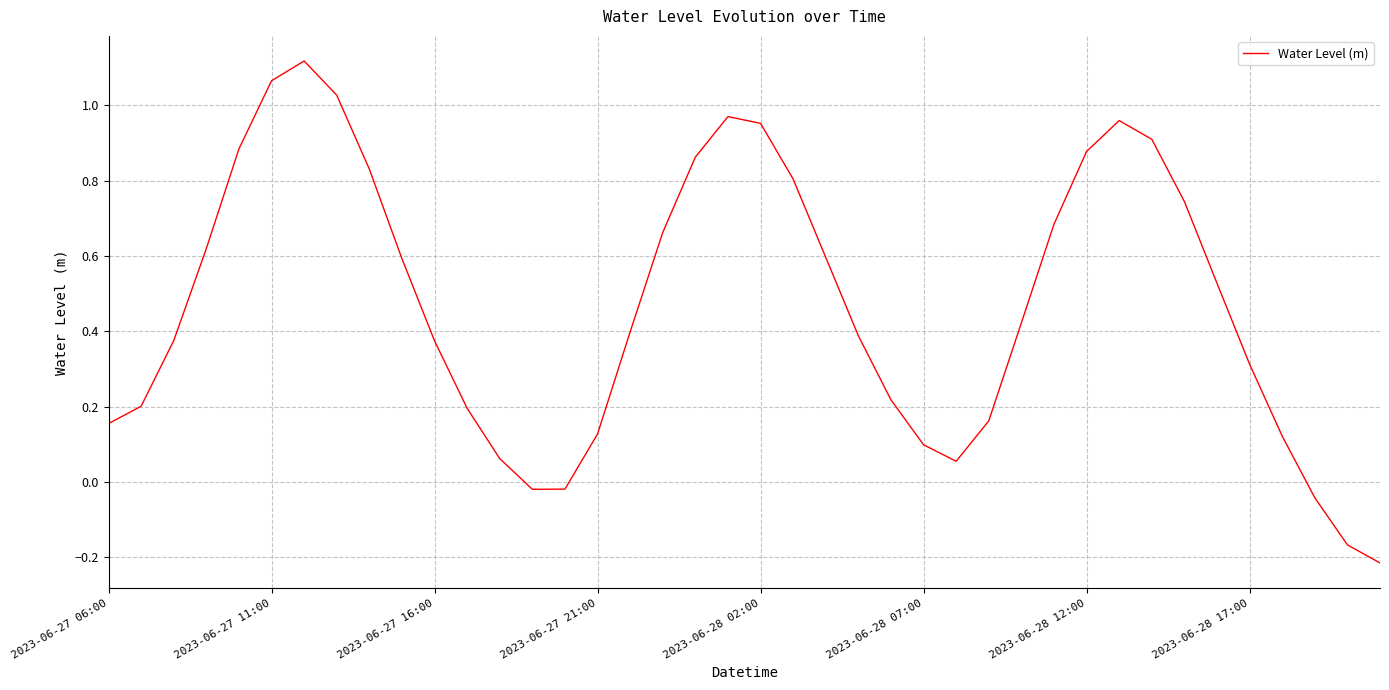

How many lines are shown in the chart?

1